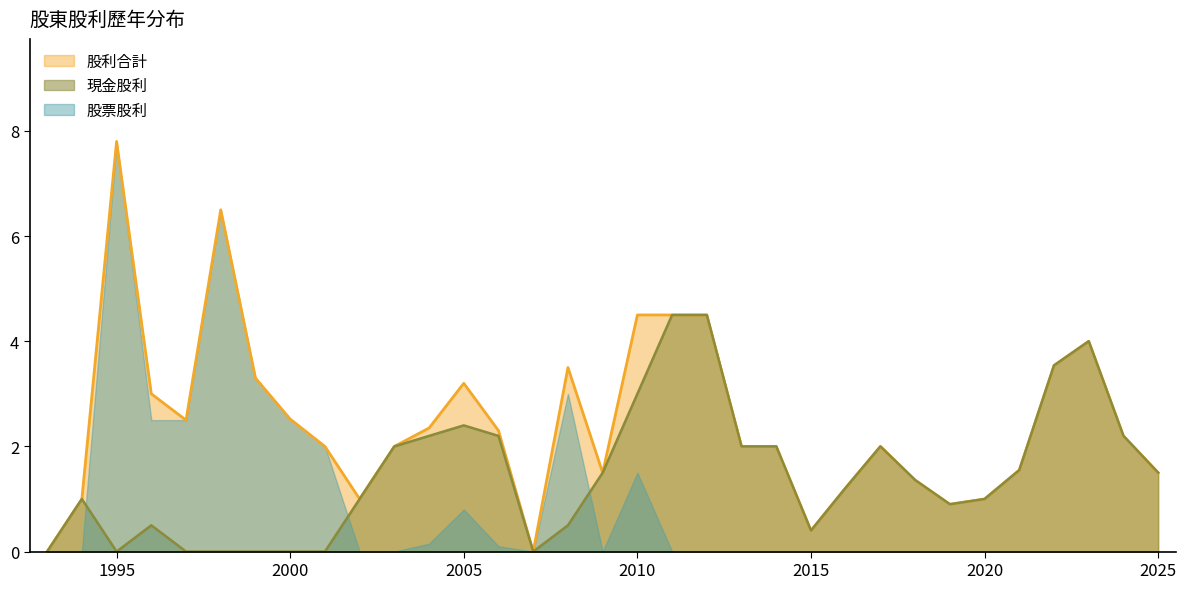

Rank the categories by 股利合計 value from lowest to highest.

1993, 2007, 2015, 2019, 1994, 2002, 2020, 2016, 2018, 2009, 2025, 2021, 2001, 2003, 2013, 2014, 2017, 2024, 2006, 2004, 1997, 2000, 1996, 2005, 1999, 2008, 2022, 2023, 2010, 2011, 2012, 1998, 1995